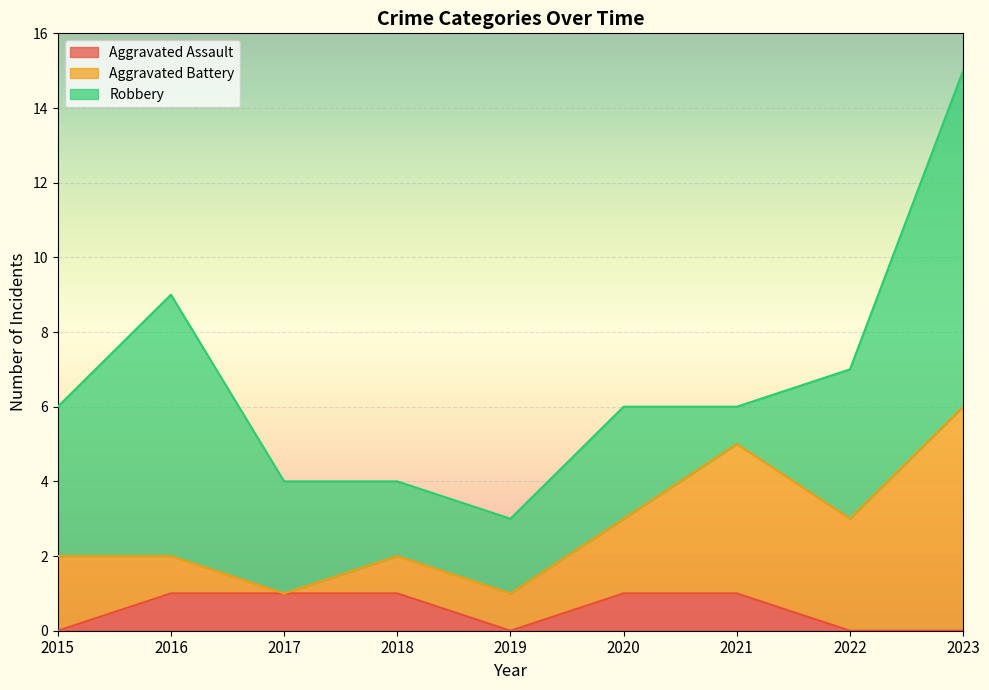

True or false: Aggravated Battery has more than 1 points higher than both neighbors.

False